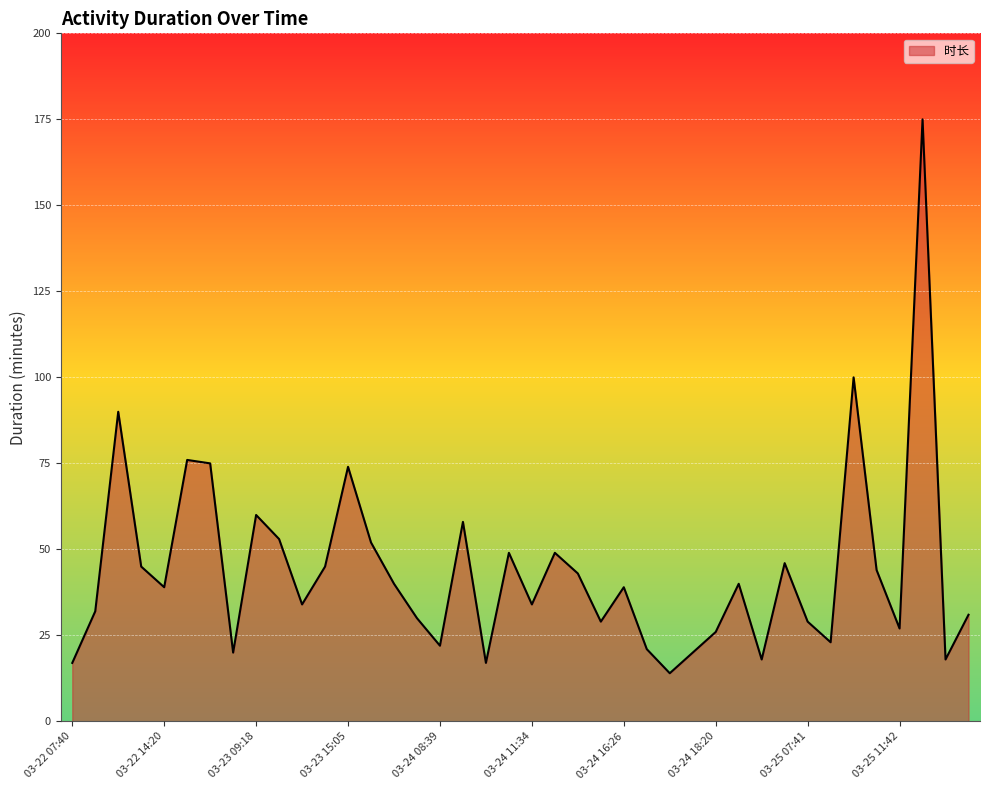

What is the smallest value displayed?

14